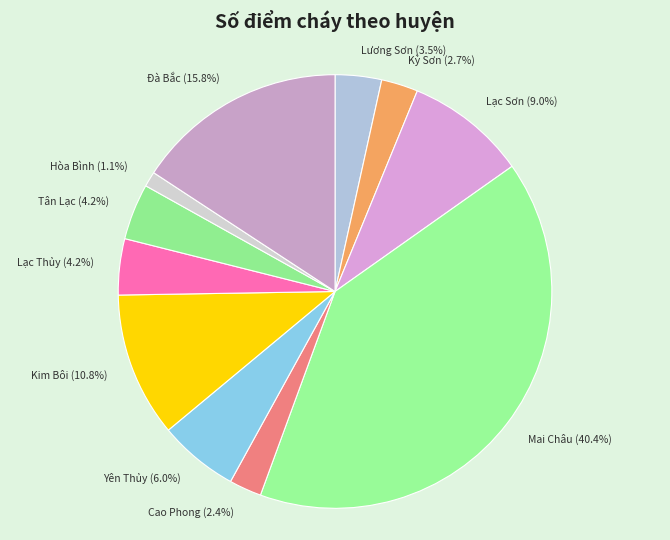

True or false: Mai Châu accounts for 32% of the total.

False